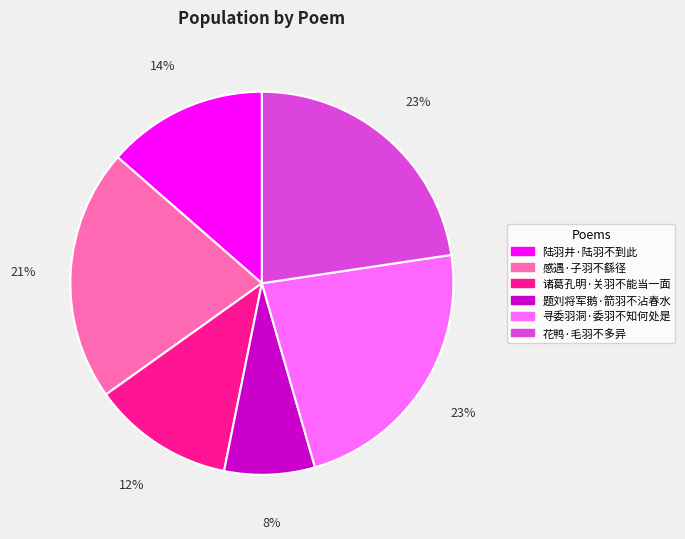

Count the number of slices in the pie.

6